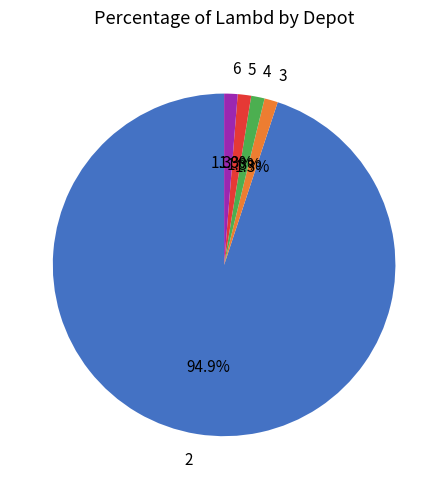

True or false: 4 accounts for 12% of the total.

False